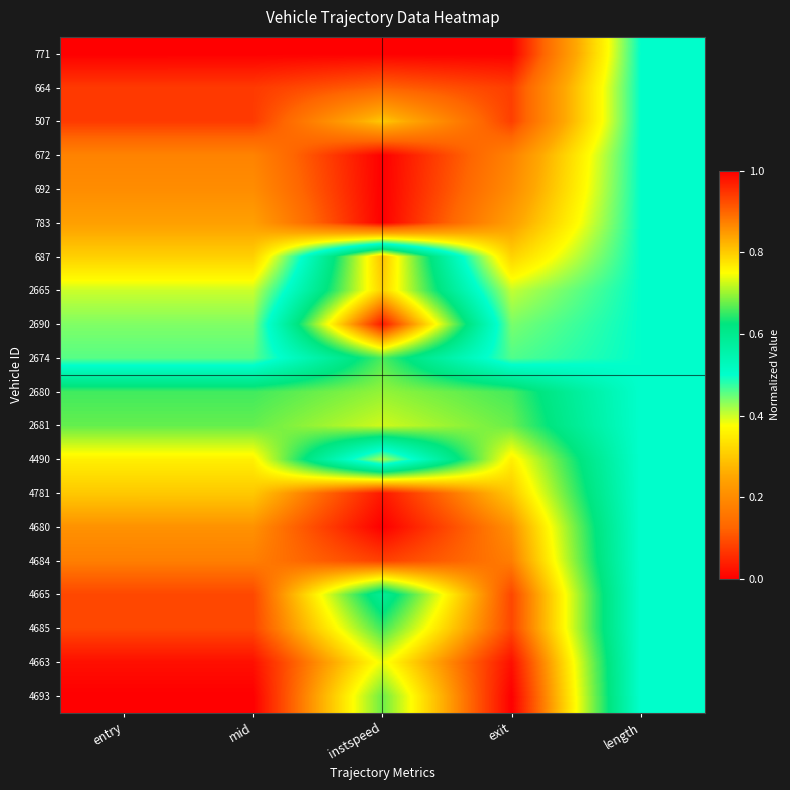

Reading left to right, list all the values displayed in this chart.

771: entry=0.0	mid=0.0	instspeed=0.0	exit=0.0	length=0.5
664: entry=0.1	mid=0.1	instspeed=0.1	exit=0.1	length=0.5
507: entry=0.1	mid=0.1	instspeed=0.3	exit=0.1	length=0.5
672: entry=0.2	mid=0.2	instspeed=0.0	exit=0.2	length=0.5
692: entry=0.2	mid=0.2	instspeed=0.0	exit=0.2	length=0.5
783: entry=0.2	mid=0.2	instspeed=0.0	exit=0.2	length=0.5
687: entry=0.3	mid=0.3	instspeed=0.8	exit=0.3	length=0.5
2665: entry=0.4	mid=0.4	instspeed=0.8	exit=0.4	length=0.5
2690: entry=0.4	mid=0.4	instspeed=1.0	exit=0.4	length=0.5
2674: entry=0.5	mid=0.5	instspeed=0.7	exit=0.5	length=0.5
2680: entry=0.7	mid=0.7	instspeed=0.7	exit=0.7	length=0.5
2681: entry=0.7	mid=0.7	instspeed=0.7	exit=0.7	length=0.5
4490: entry=0.8	mid=0.8	instspeed=0.4	exit=0.8	length=0.5
4781: entry=0.8	mid=0.8	instspeed=1.0	exit=0.8	length=0.5
4680: entry=0.9	mid=0.9	instspeed=1.0	exit=0.9	length=0.5
4684: entry=0.9	mid=0.9	instspeed=0.9	exit=0.9	length=0.5
4665: entry=0.9	mid=0.9	instspeed=0.6	exit=0.9	length=0.5
4685: entry=0.9	mid=0.9	instspeed=0.7	exit=0.9	length=0.5
4663: entry=1.0	mid=1.0	instspeed=0.7	exit=1.0	length=0.5
4693: entry=1.0	mid=1.0	instspeed=0.7	exit=1.0	length=0.5